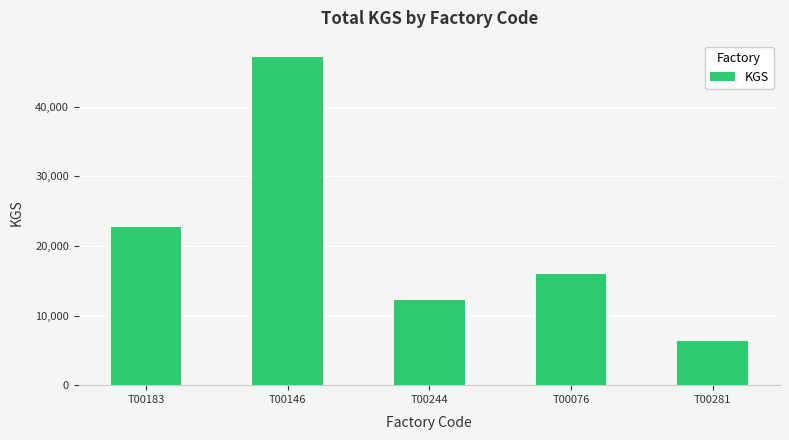

How many bars are there in total?

5